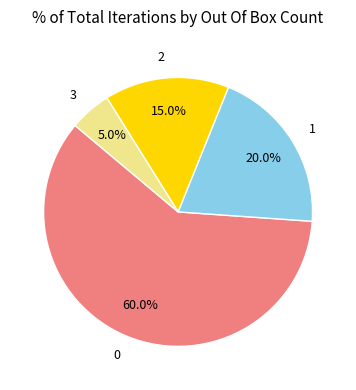

Do 3 and 1 together represent more than half of the pie?

No